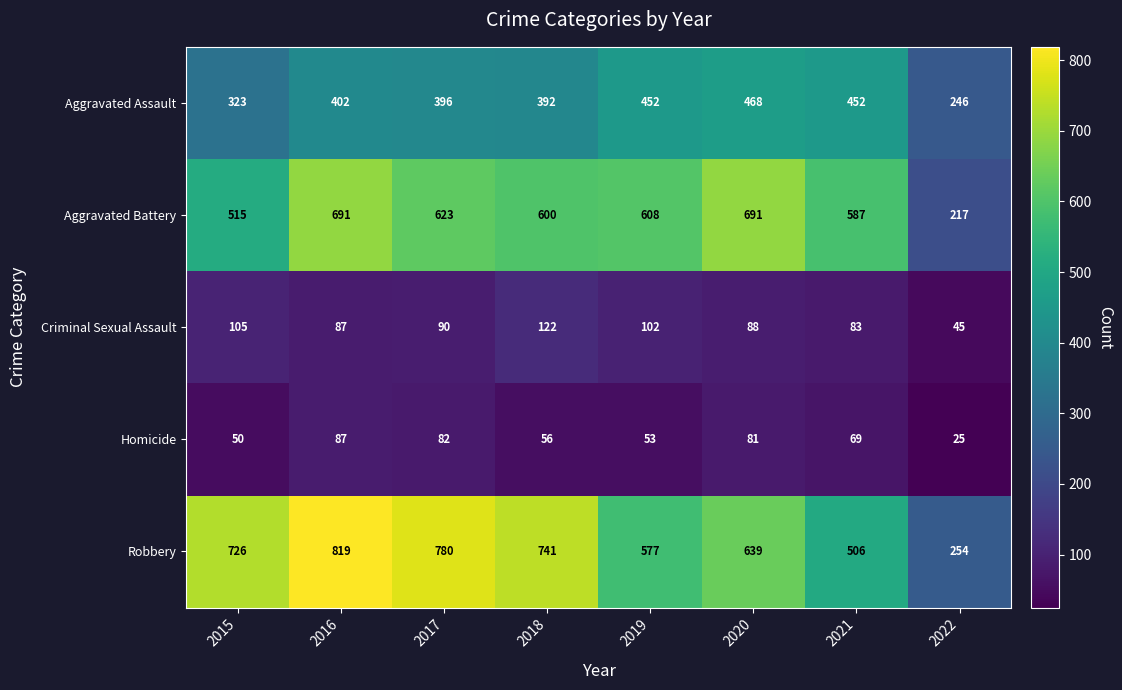

Which series has the largest range (max minus min)?

Robbery